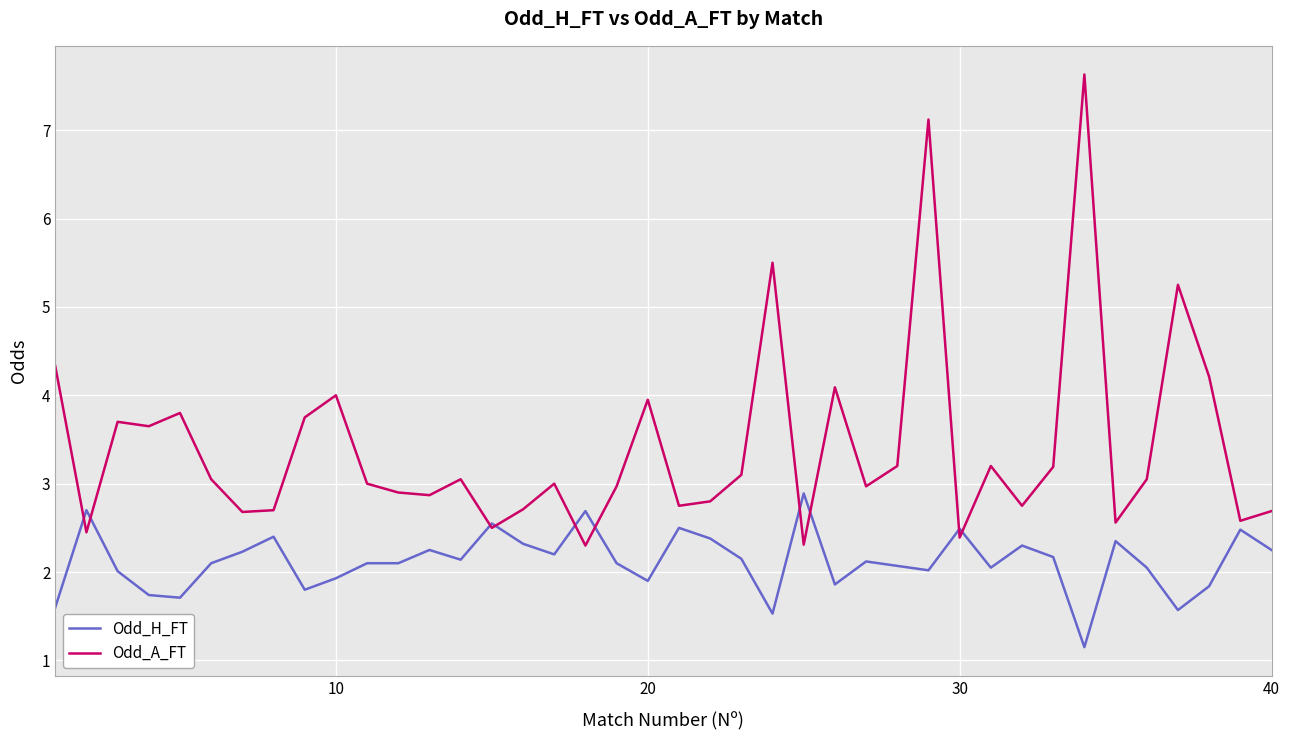

Which series has the largest range (max minus min)?

Odd_A_FT